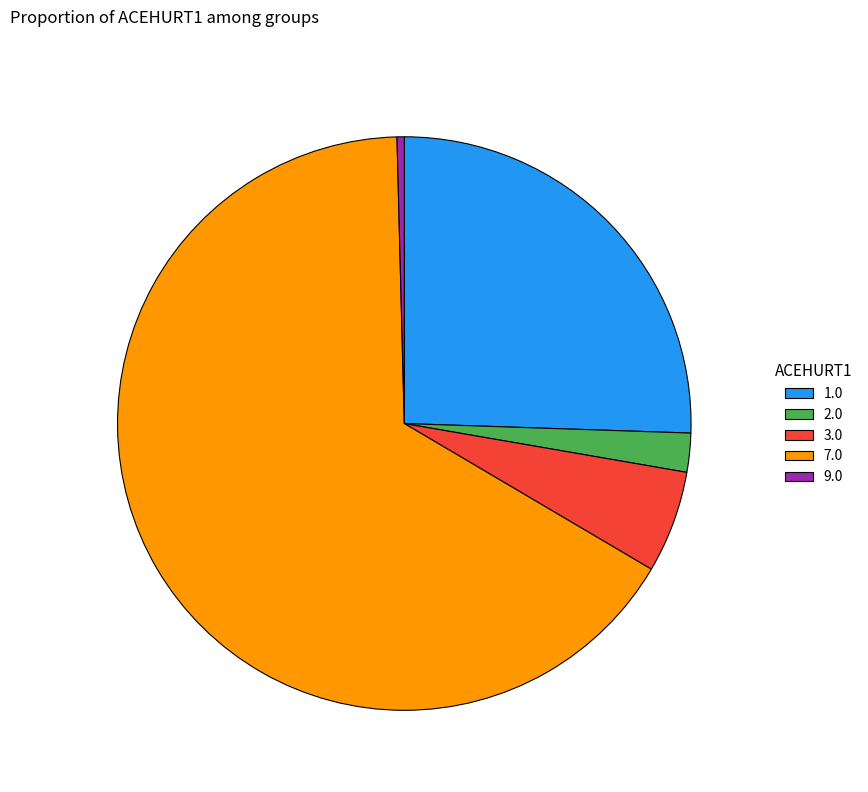

Is it true that 1.0 is 36% of the pie?

False